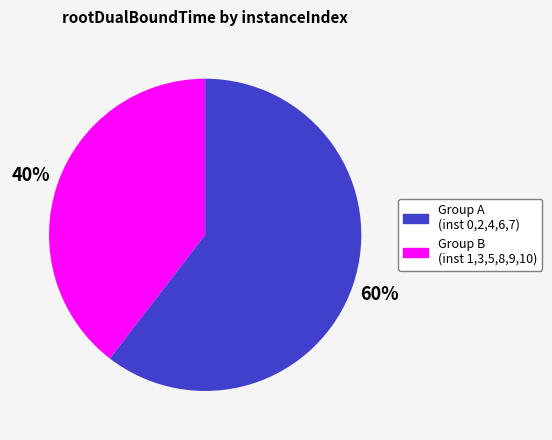

To the nearest percent, what is the average slice percentage?

50%